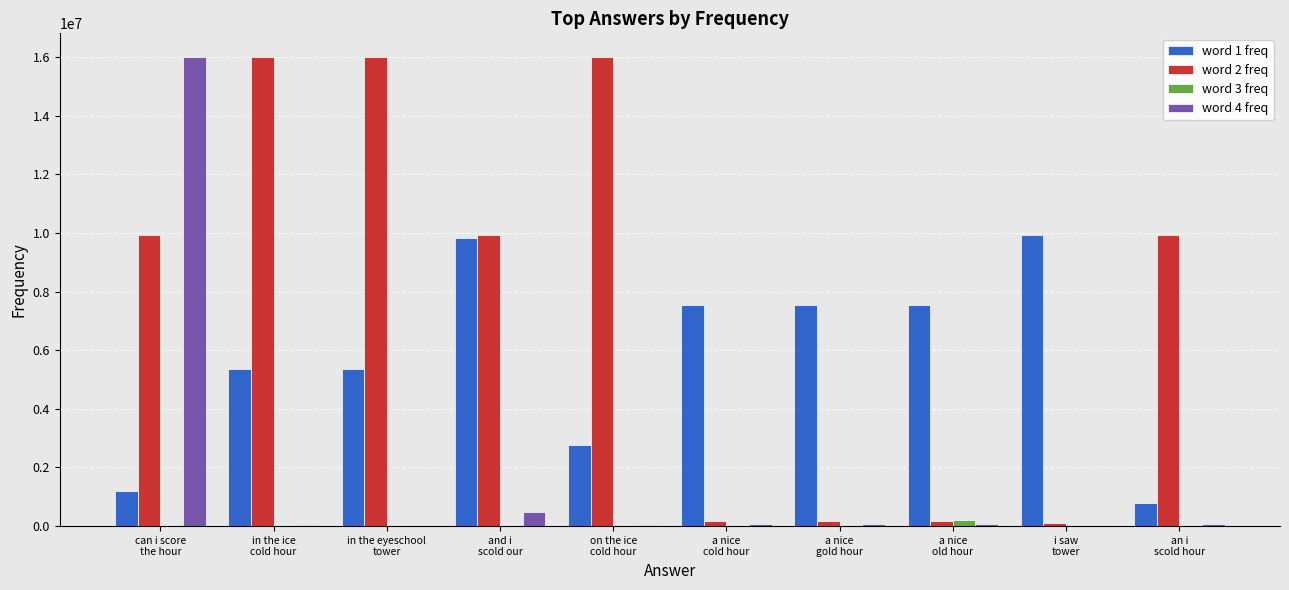

What is the maximum value shown in the chart?

16006650